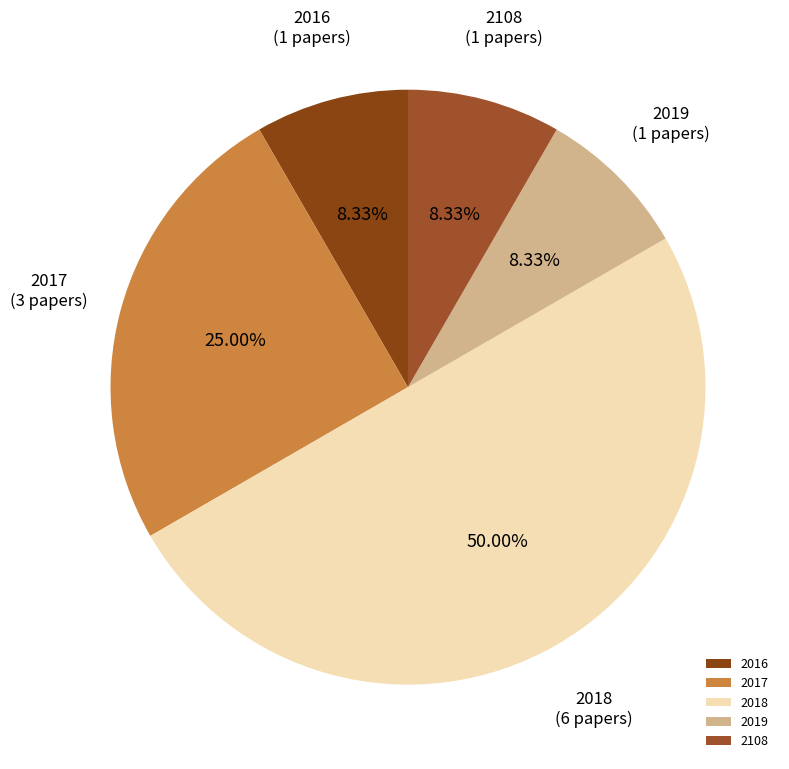

Approximately how many times larger is the value at 2017 compared to 2018?

0.5